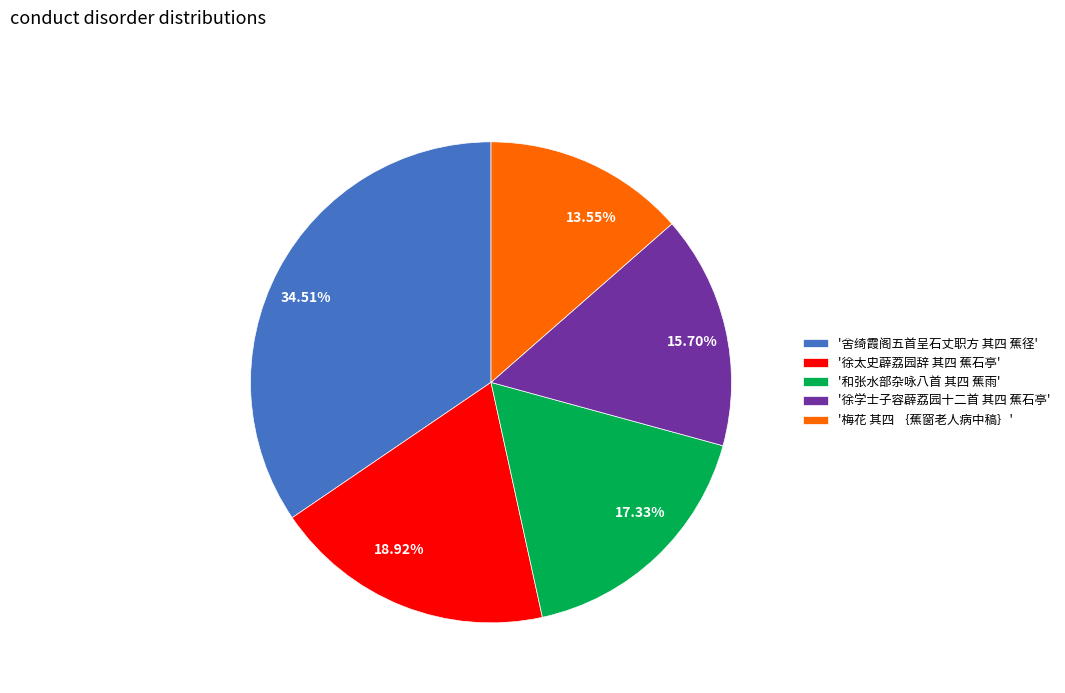

Is there any slice that represents more than half of the pie?

No